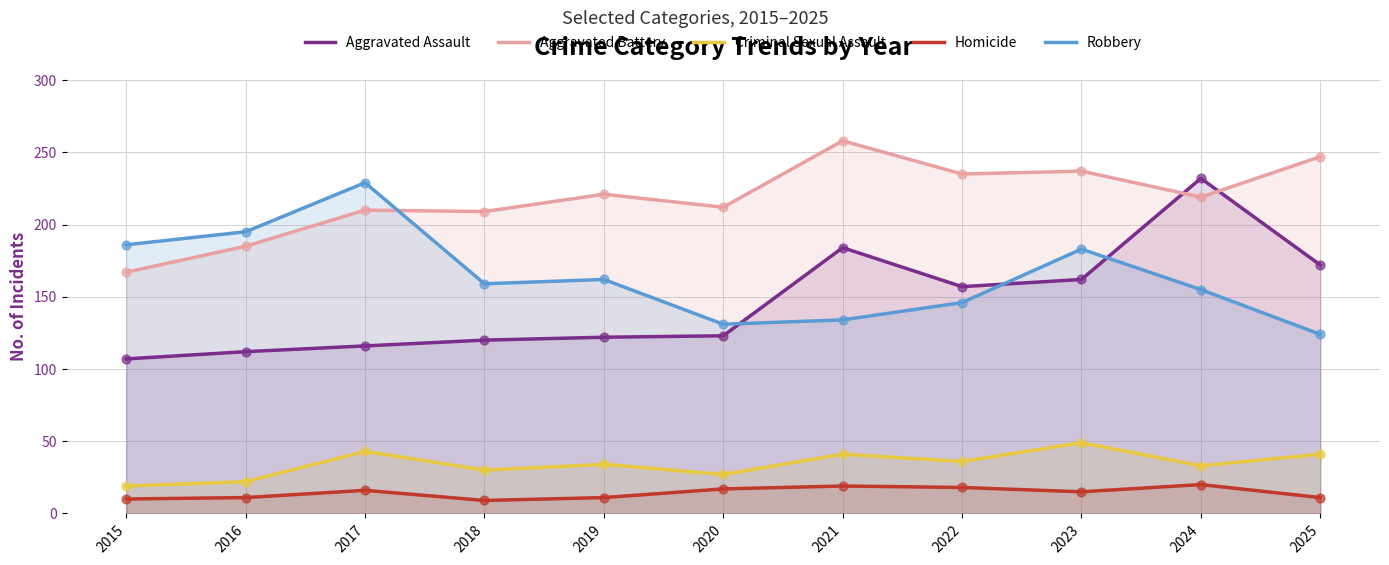

At how many categories does at least one series exceed 160?

11